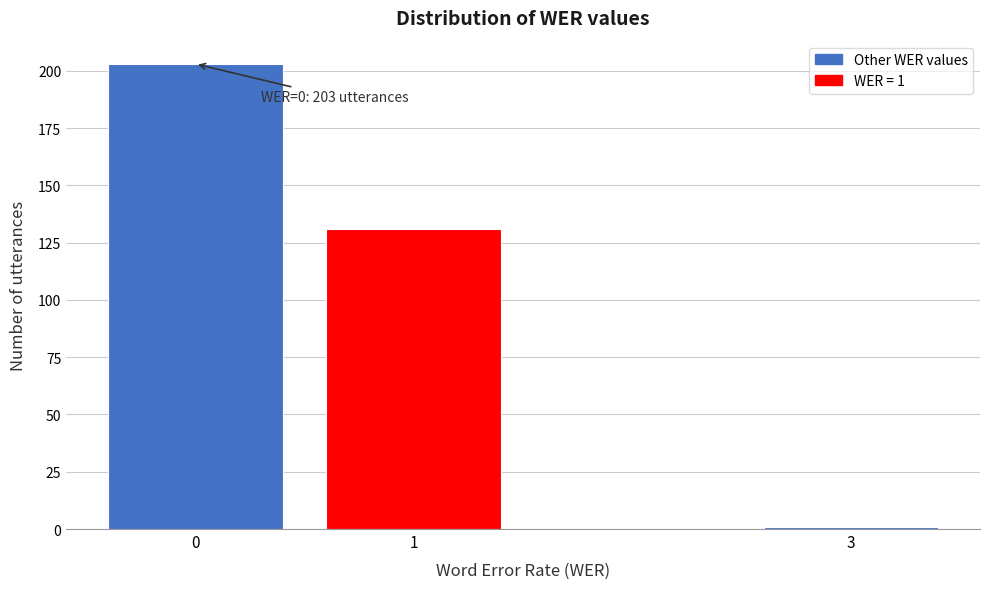

Reading left to right, transcribe all the data shown in this chart.

203	131	1